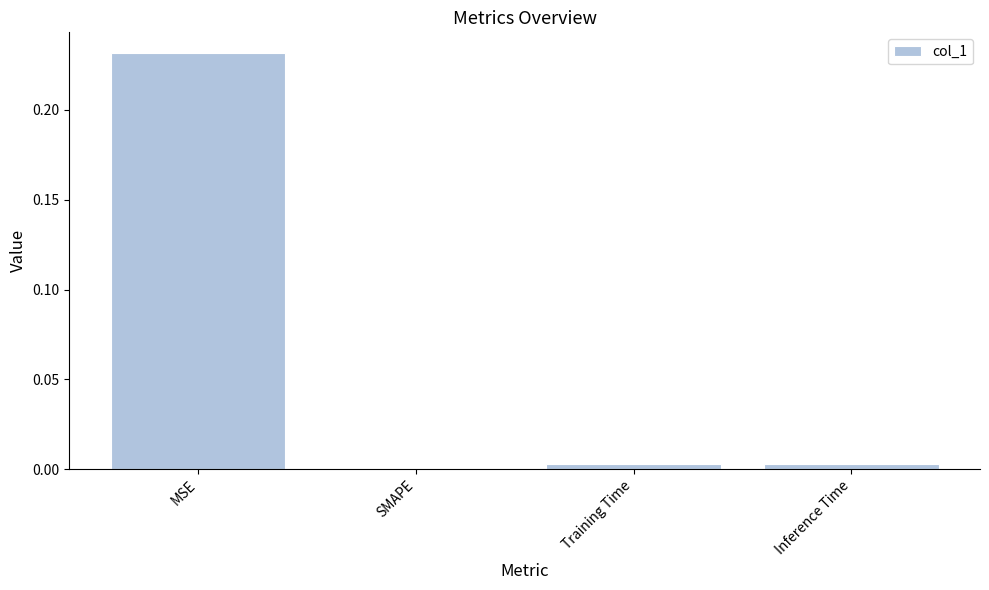

Which label corresponds to the largest value in the chart?

MSE